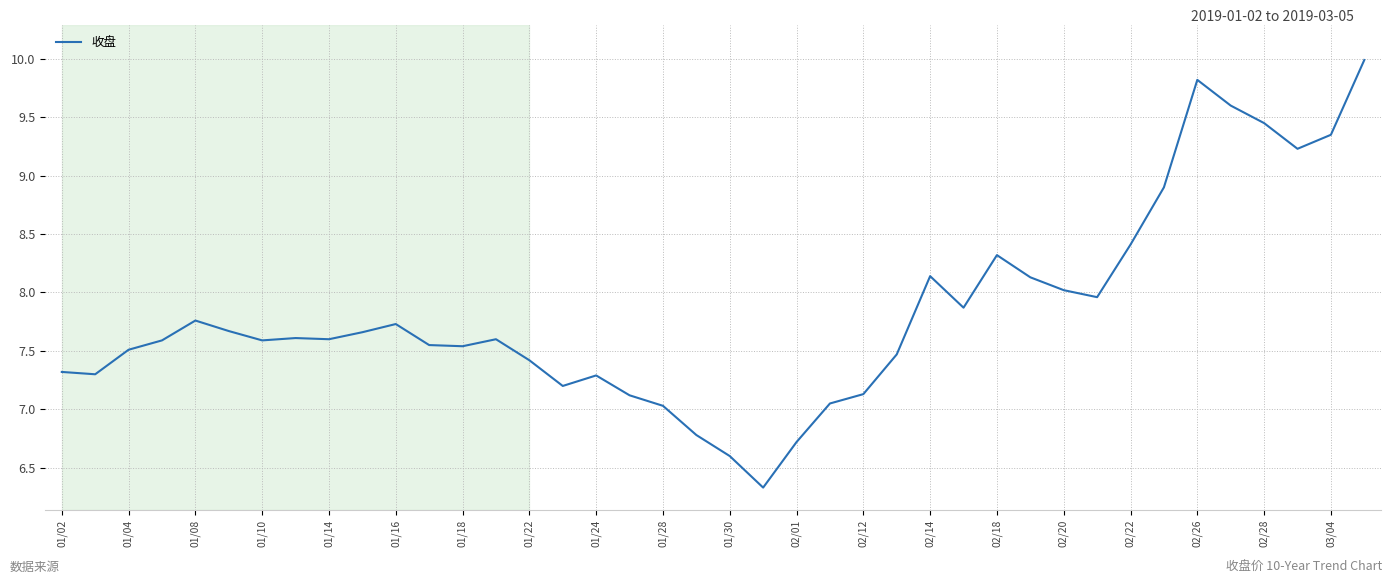

What is the difference between the maximum and minimum values?

3.7